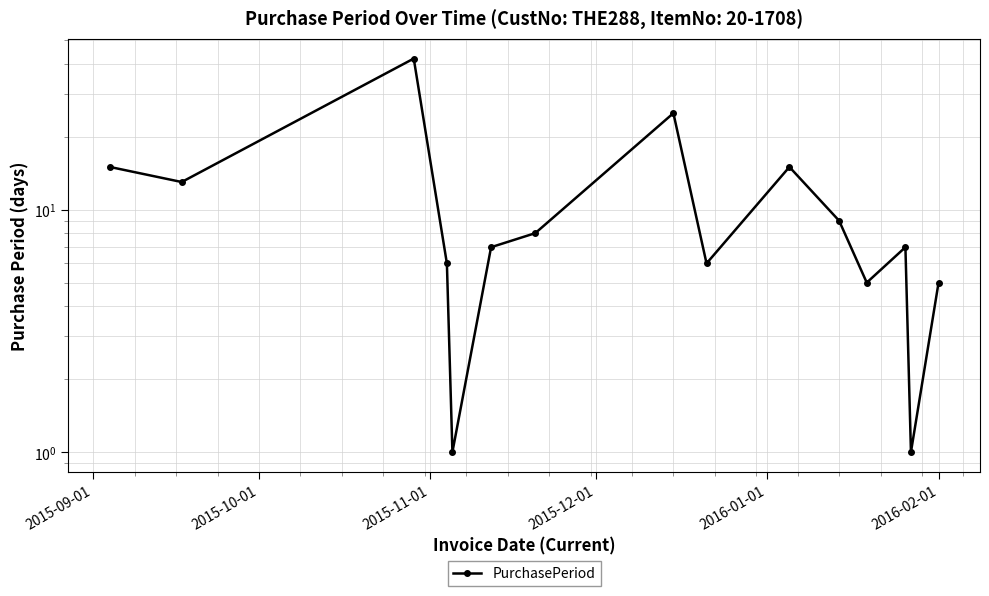

Count the number of values greater than 7.

7